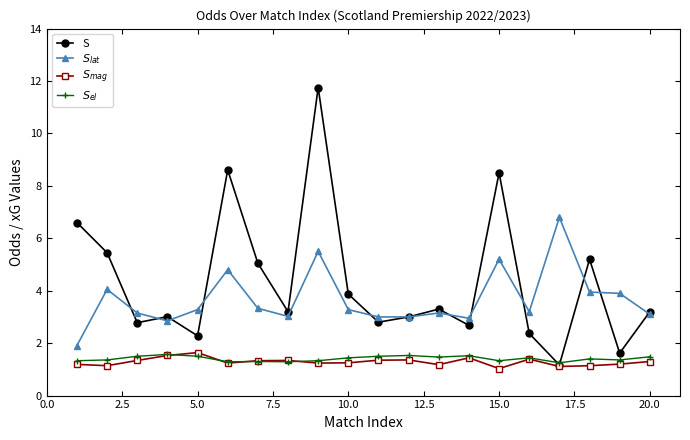

Does the chart display data point markers on the line(s)?

Yes